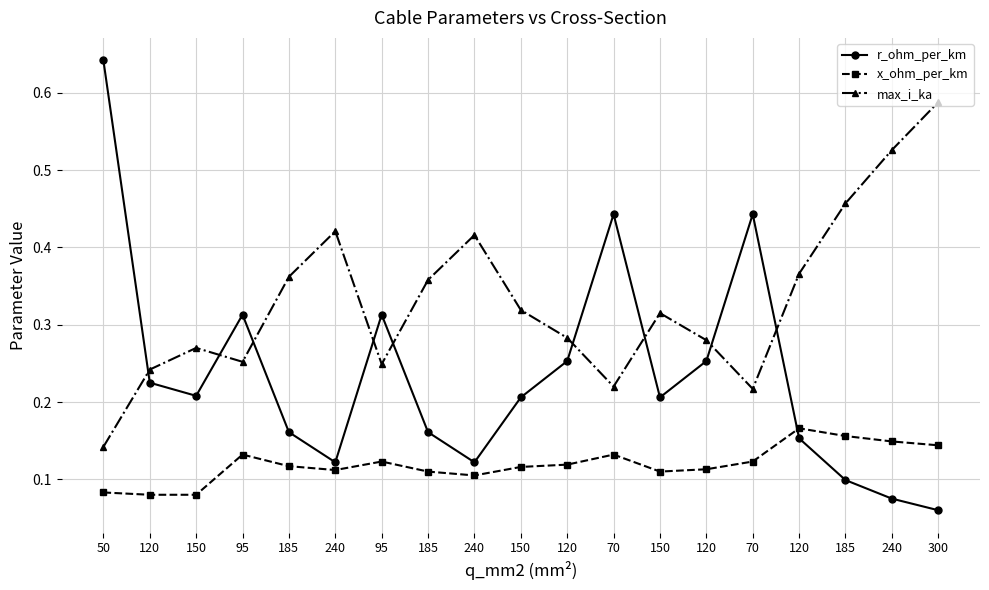

Reading left to right, extract all data points from this chart.

r_ohm_per_km: 0.6	0.2	0.2	0.3	0.2	0.1	0.3	0.2	0.1	0.2	0.3	0.4	0.2	0.3	0.4	0.2	0.1	0.1	0.1
x_ohm_per_km: 0.1	0.1	0.1	0.1	0.1	0.1	0.1	0.1	0.1	0.1	0.1	0.1	0.1	0.1	0.1	0.2	0.2	0.1	0.1
max_i_ka: 0.1	0.2	0.3	0.3	0.4	0.4	0.2	0.4	0.4	0.3	0.3	0.2	0.3	0.3	0.2	0.4	0.5	0.5	0.6